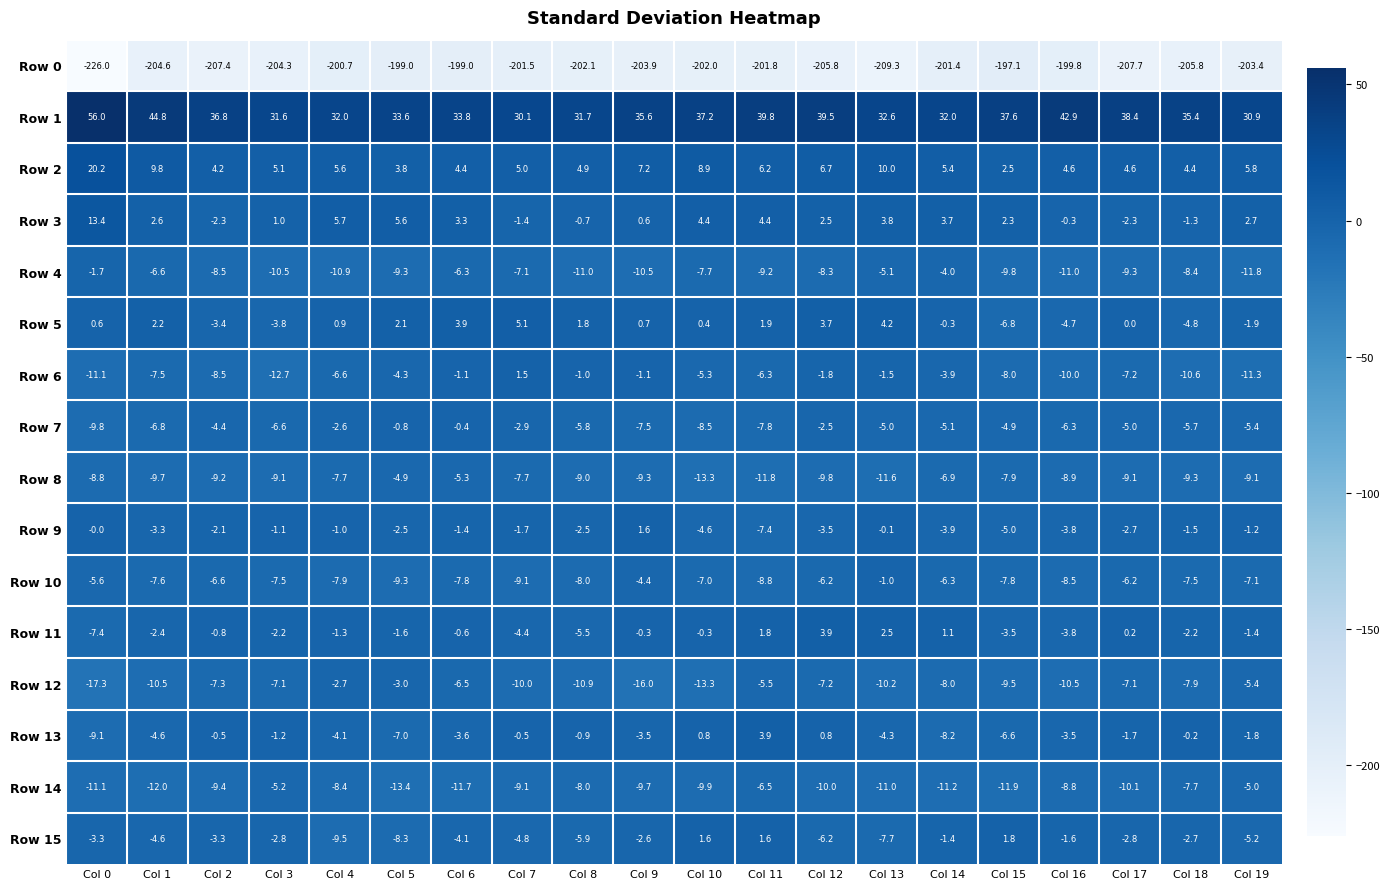

What is the maximum value shown in the chart?

56.0